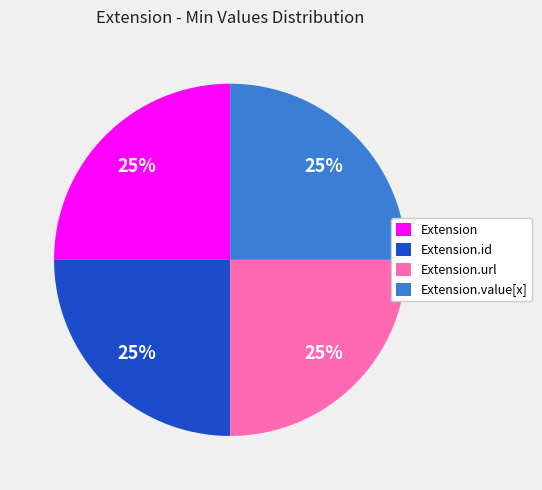

To the nearest percent, what is the average slice percentage?

25%